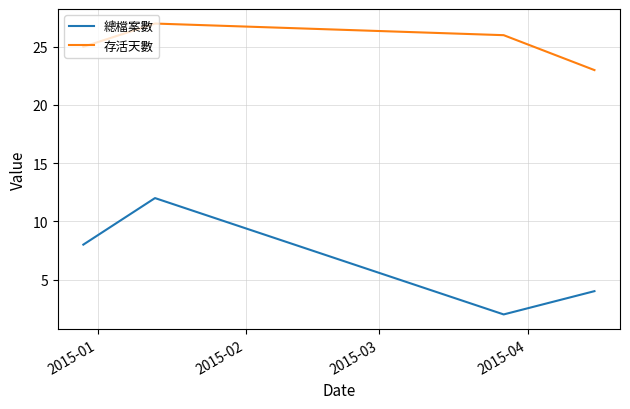

Which series has the widest spread of values?

總檔案數